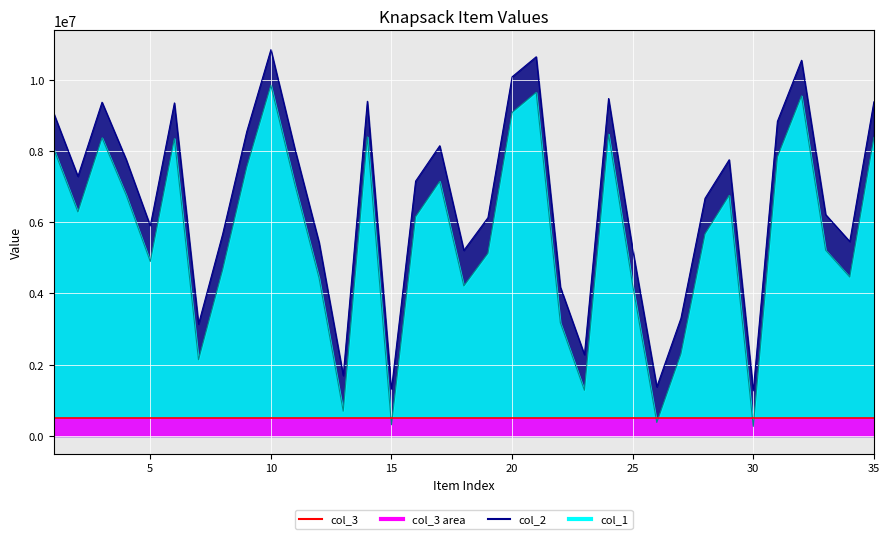

True or false: col_1 has more than 0 interior local peaks.

True